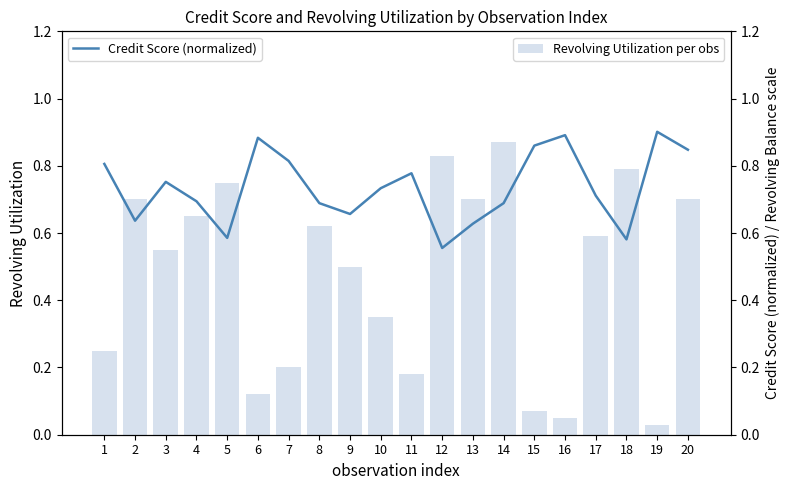

What is the value of the Credit Score (normalized) bar at the 11th from the left?

0.8